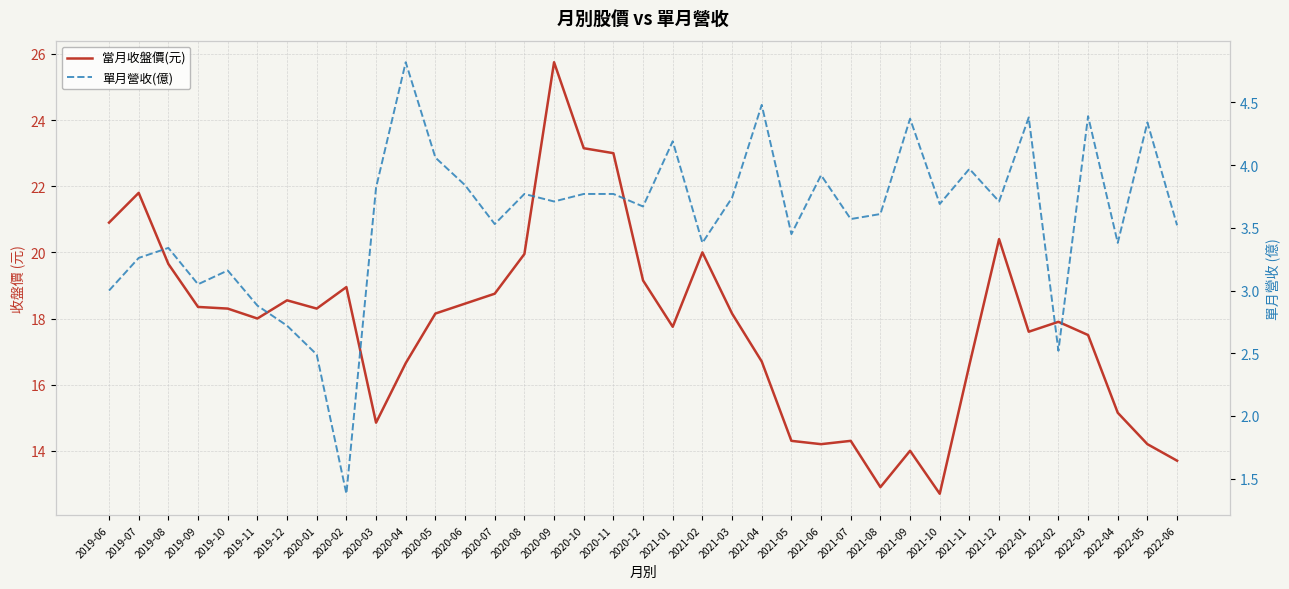

What is the difference between the 當月收盤價(元) values at 2021-12 and 2020-04?

3.8